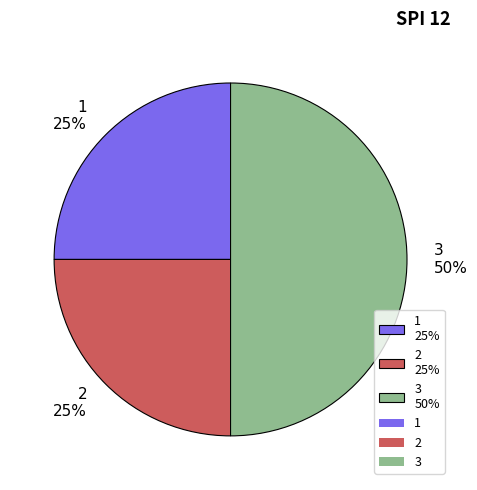

Do 3 50% and 2 25% together represent more than half of the pie?

Yes